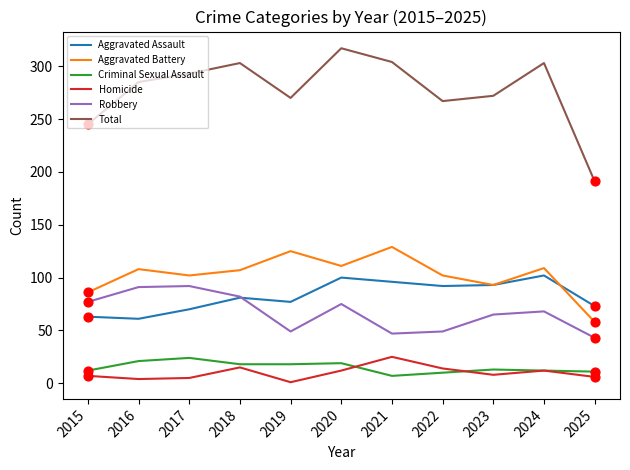

Which series has the widest spread of values?

Total